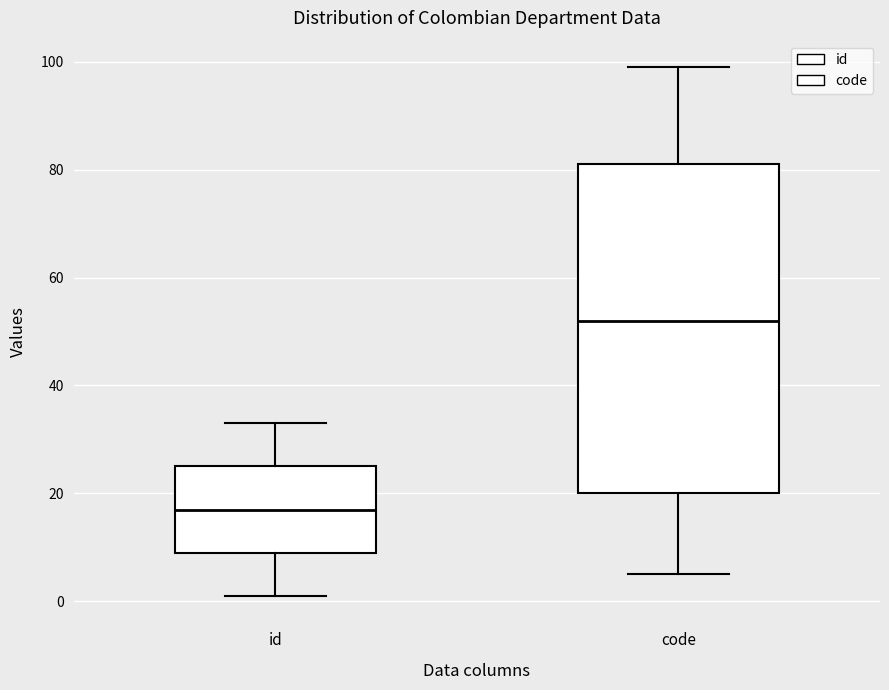

Which box's median line is the lowest?

id